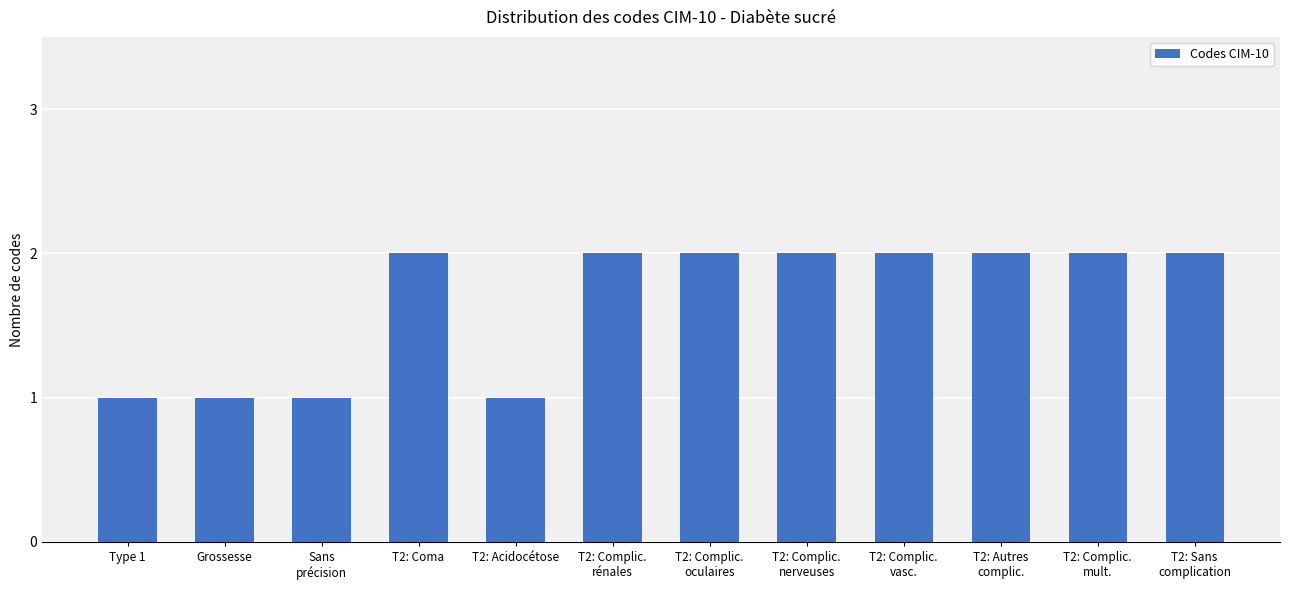

What is the label of the 8th bar from the left?

T2: Complic.
nerveuses